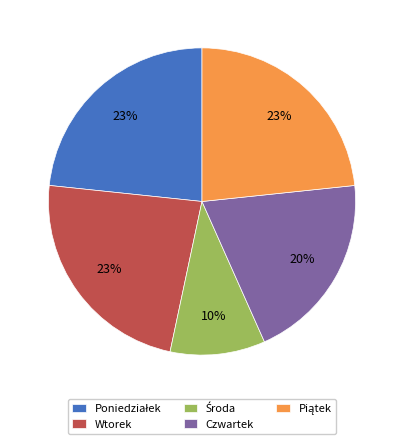

How many segments does this pie chart have?

5